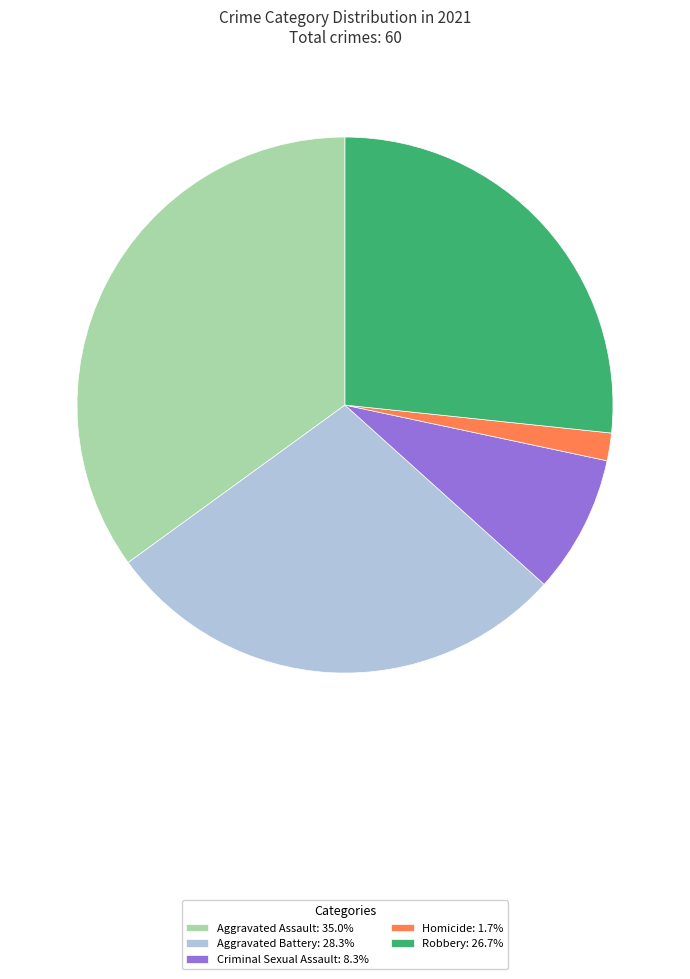

Do Aggravated Assault: 35.0% and Robbery: 26.7% together represent more than half of the pie?

Yes